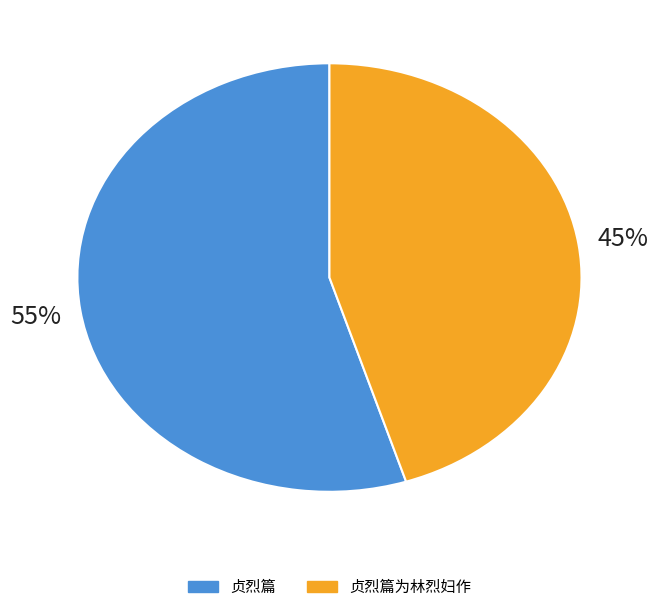

Which slice represents more than half of the pie?

贞烈篇